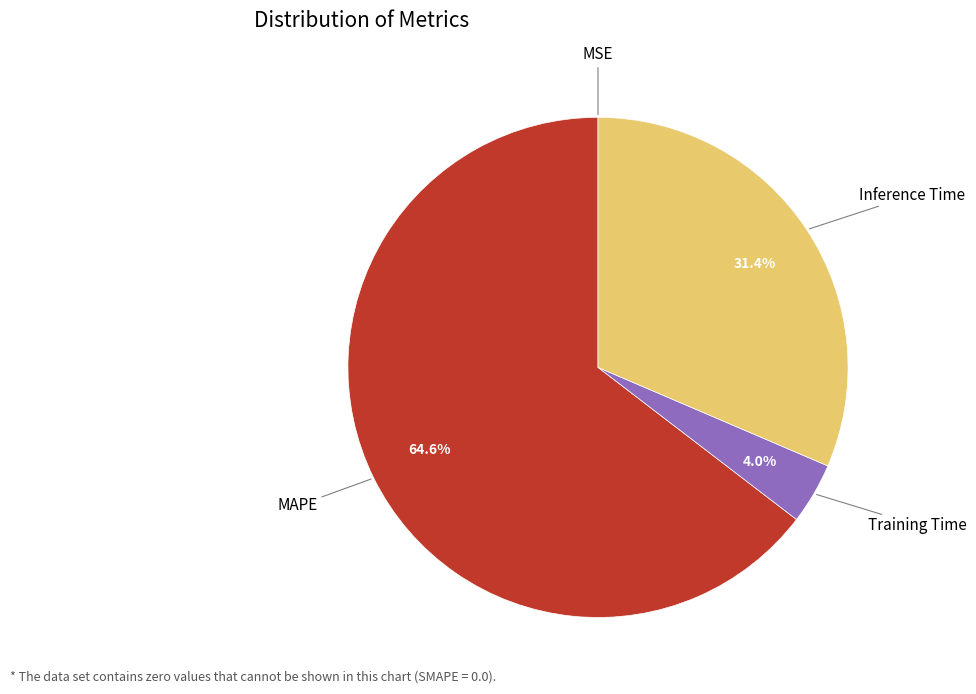

Does MAPE account for over 50% of the chart?

Yes